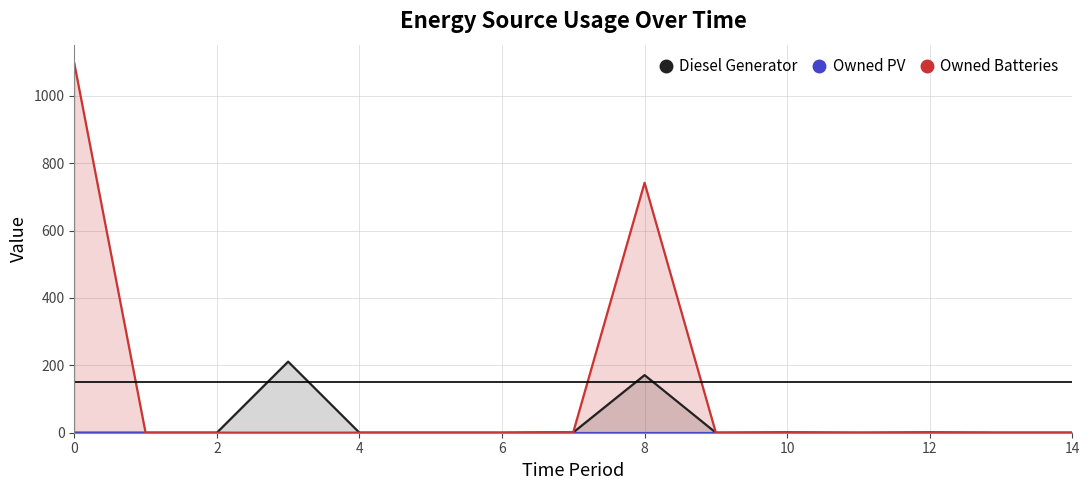

True or false: Owned Batteries has a value of 244 at 0.

False